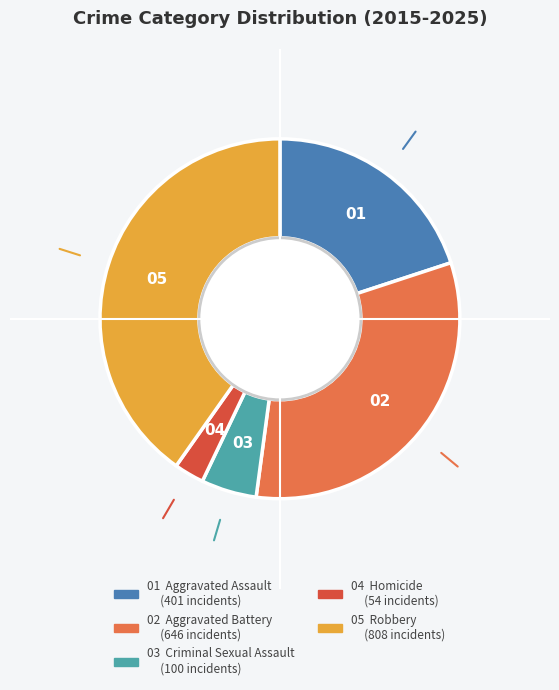

Is there a majority slice in this chart?

No